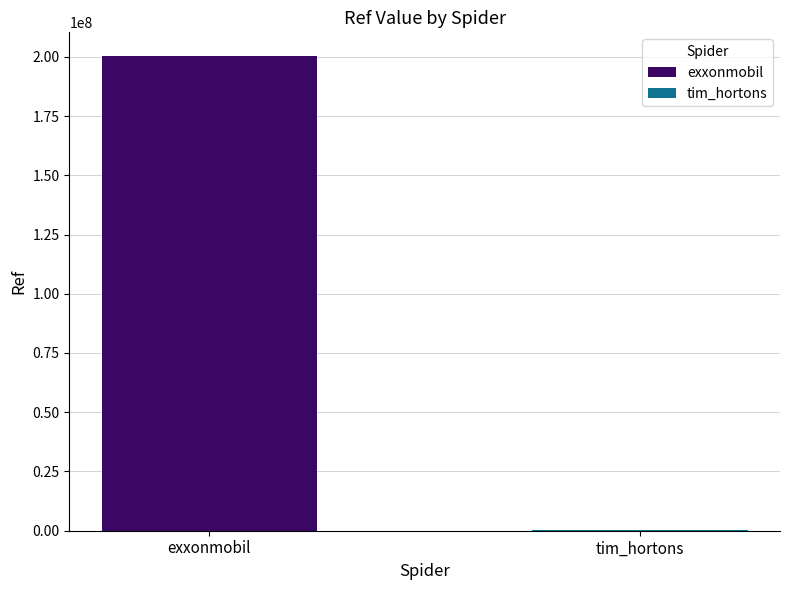

What is the greatest value displayed?

200302569